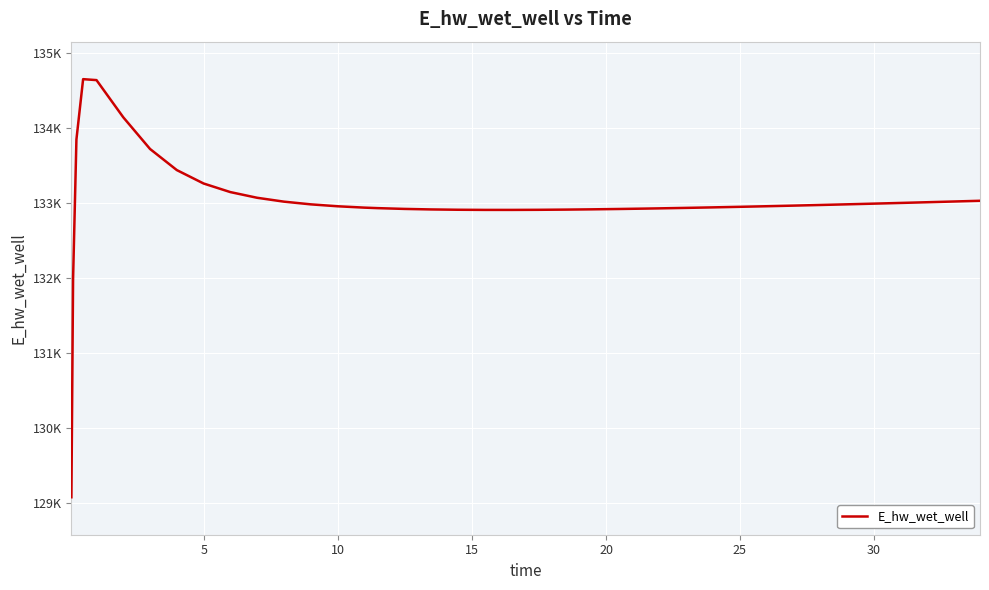

What is the minimum value shown in the chart?

129081.2